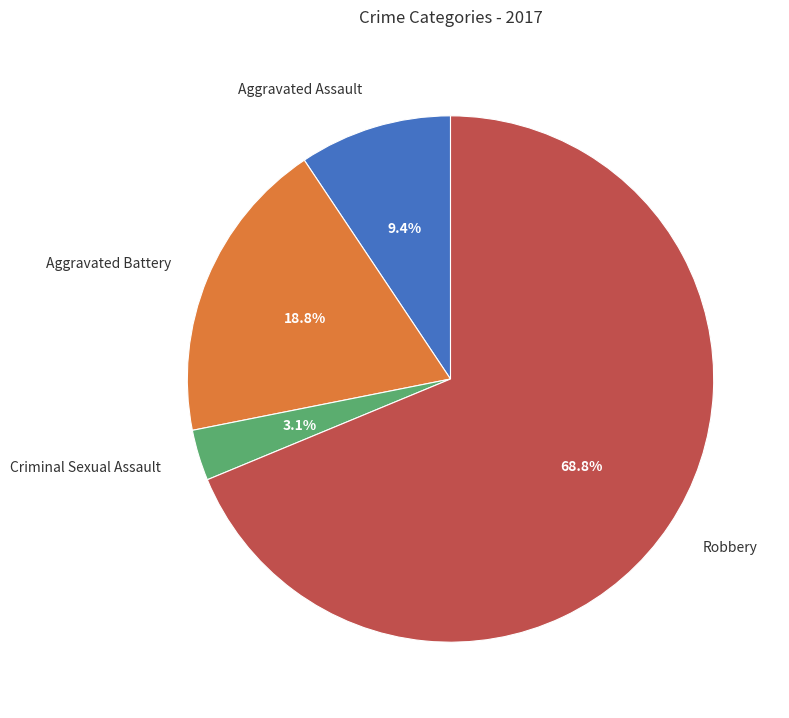

Which has a higher value, Criminal Sexual Assault or Robbery?

Robbery